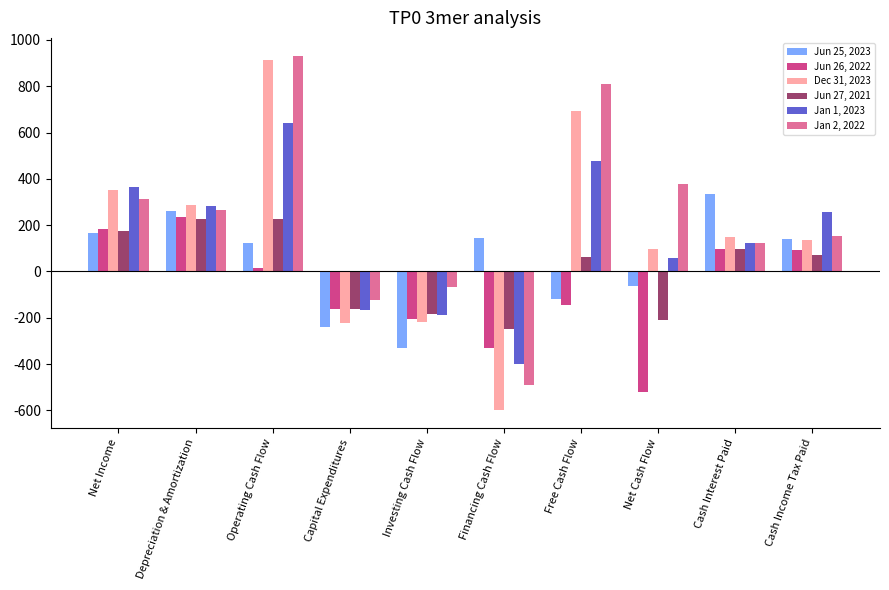

What is the value of the Jun 26, 2022 bar at the 9th from the left?

96